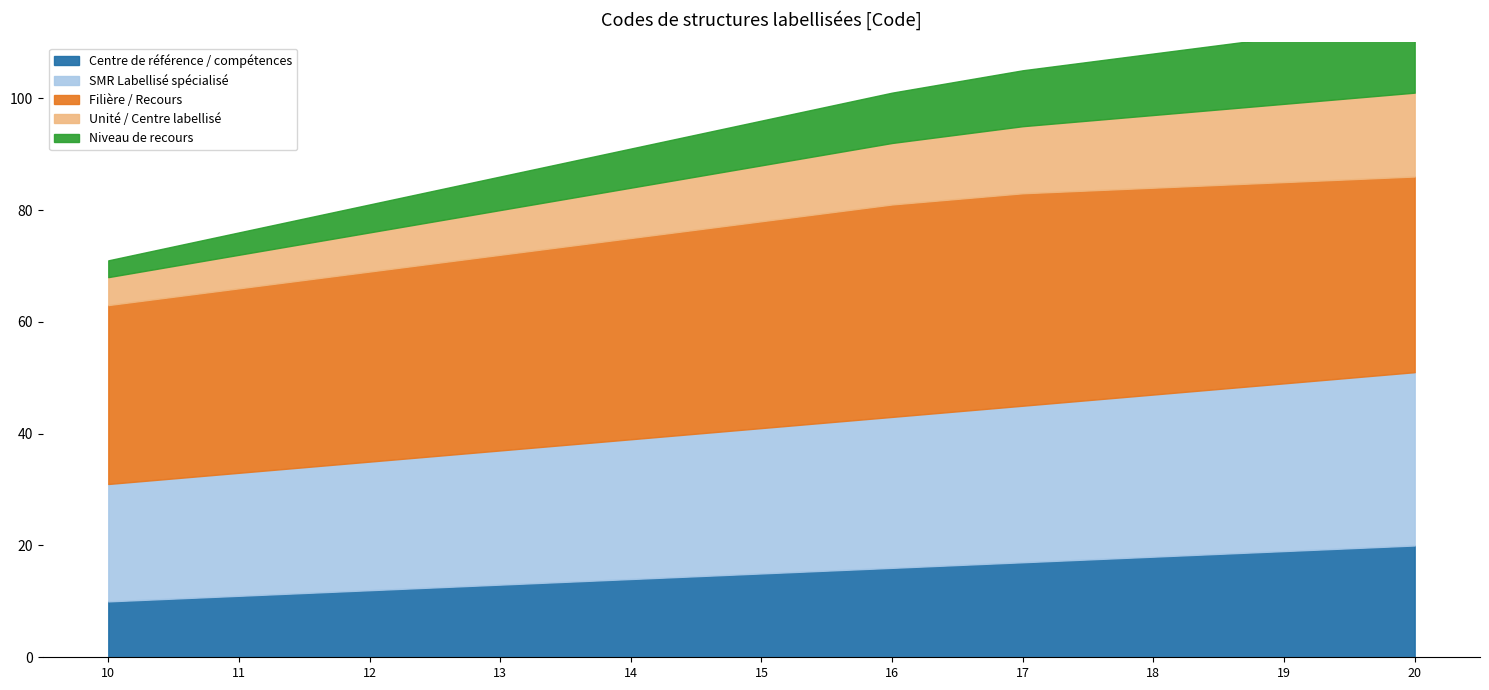

What is the difference between the maximum and minimum values in the Unité / Centre labellisé series?

10